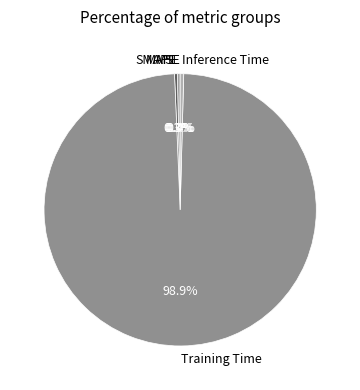

What percentage is NOT represented by SMAPE?

99.7%